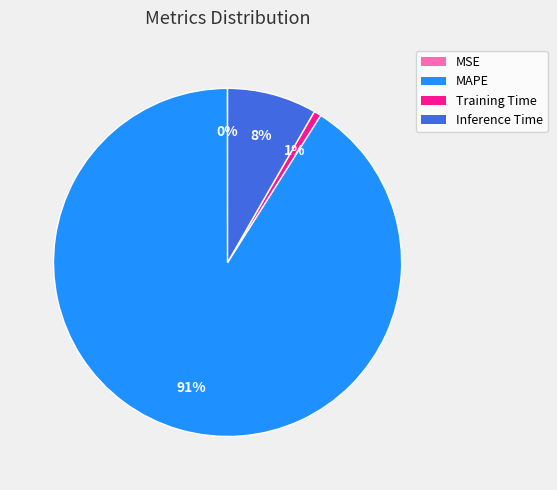

Combined, do Training Time and MAPE account for over 50%?

Yes